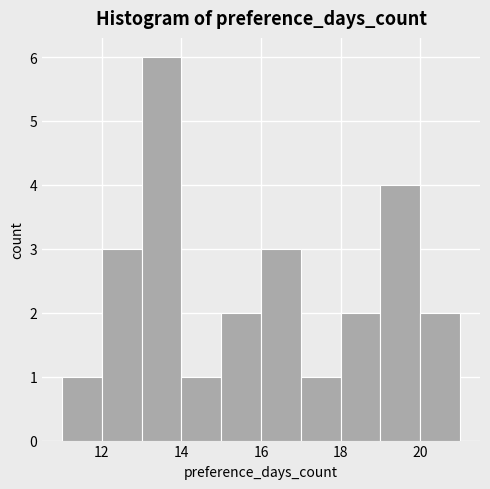

Over which range of the x-axis is the bar tallest?

13 to 14